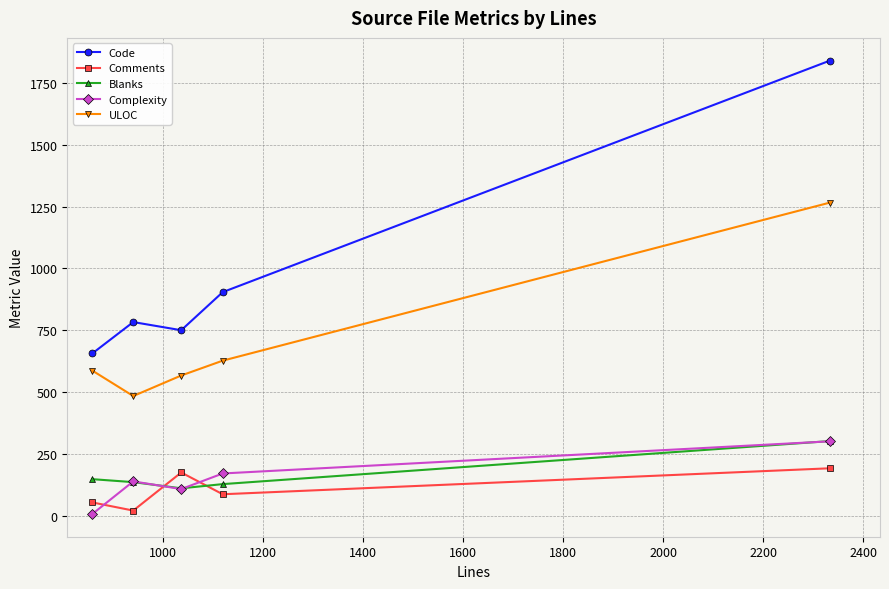

Which series has the largest range (max minus min)?

Code